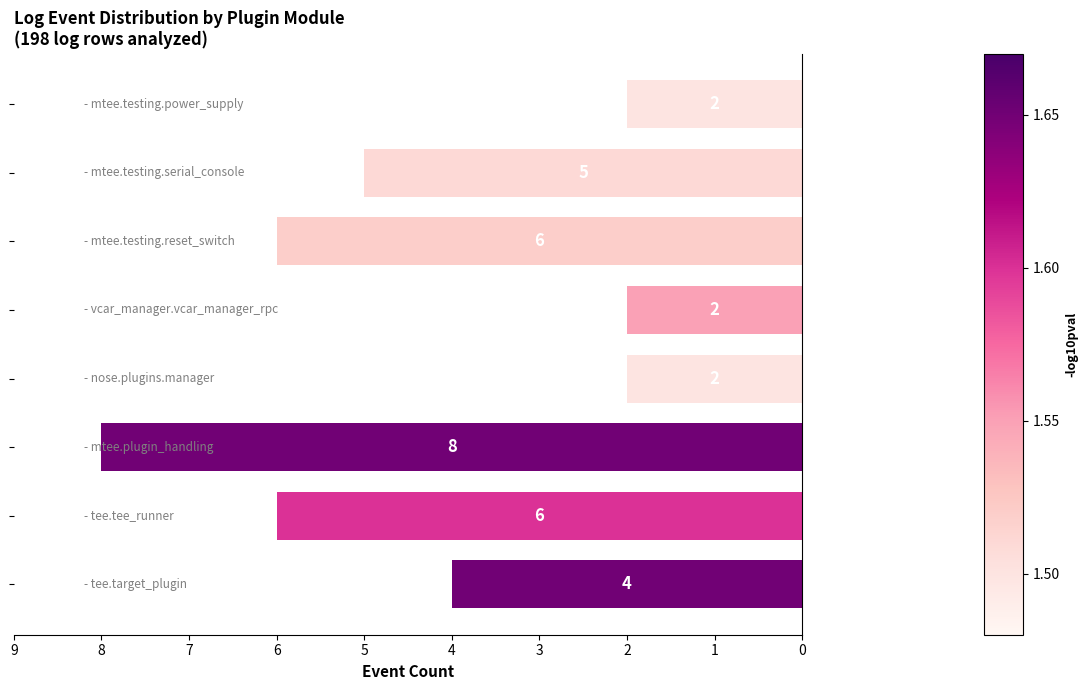

Reading top to bottom, transcribe all the data shown in this chart.

2	5	6	2	2	8	6	4